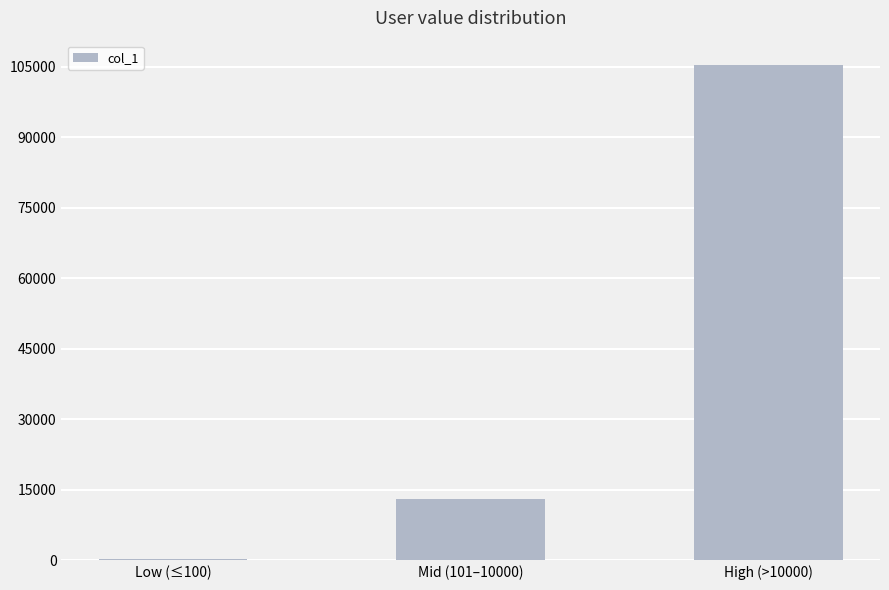

Between High (>10000) and Mid (101–10000), which is larger?

High (>10000)